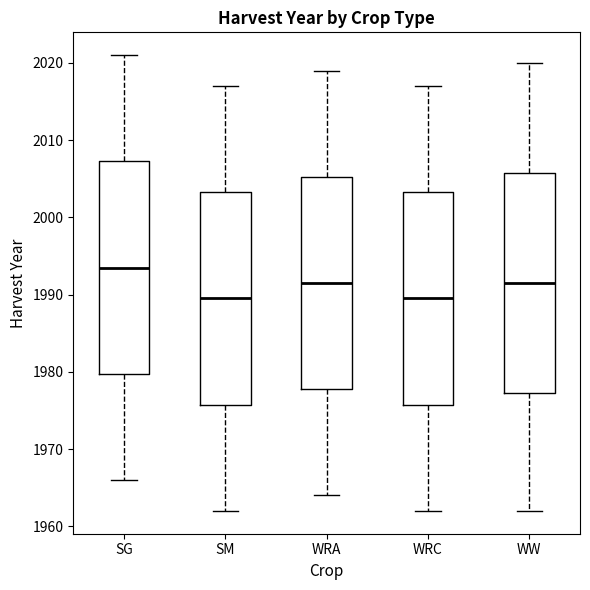

Reading left to right, read every box against the y-axis: the position of its median line, the range the box covers, and the ends of its whiskers. The values are not printed on the chart, so give them approximately, as read against the axis.

SG: median 1994, box 1980 to 2007, whiskers 1966 to 2021
SM: median 1990, box 1976 to 2003, whiskers 1962 to 2017
WRA: median 1992, box 1978 to 2005, whiskers 1964 to 2019
WRC: median 1990, box 1976 to 2003, whiskers 1962 to 2017
WW: median 1992, box 1977 to 2006, whiskers 1962 to 2020